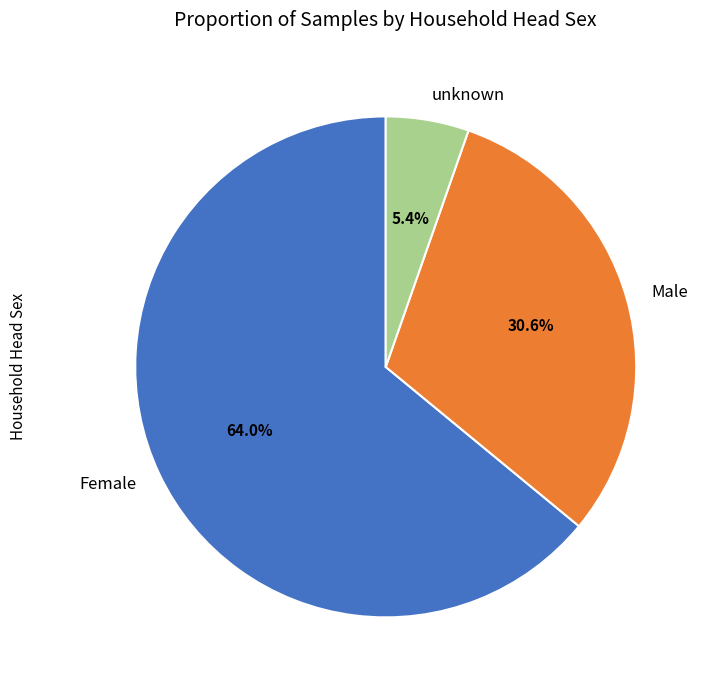

Which slice represents more than half of the pie?

Female